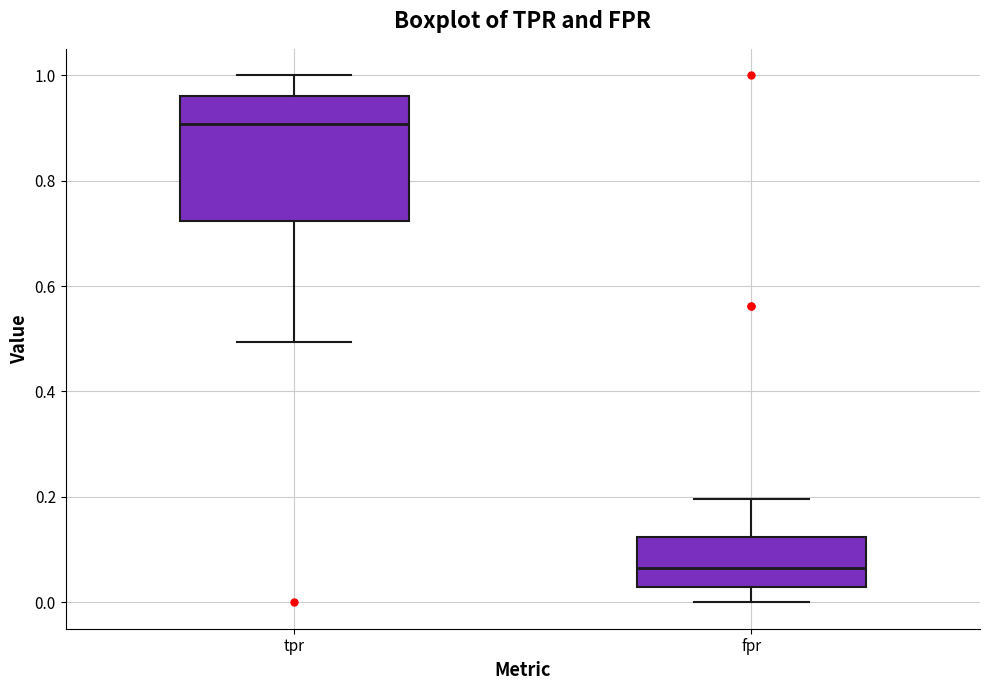

Where is the lower edge of the box for fpr on the y-axis? The values are not printed on the chart, so give them approximately, as read against the axis.

0.02